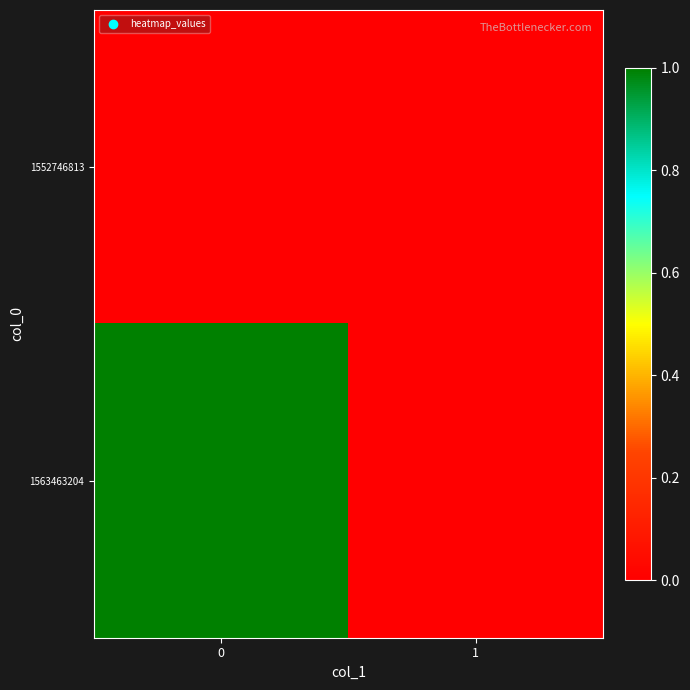

Reading left to right, extract all data points from this chart.

row_0: 0	0
row_1: 1	0